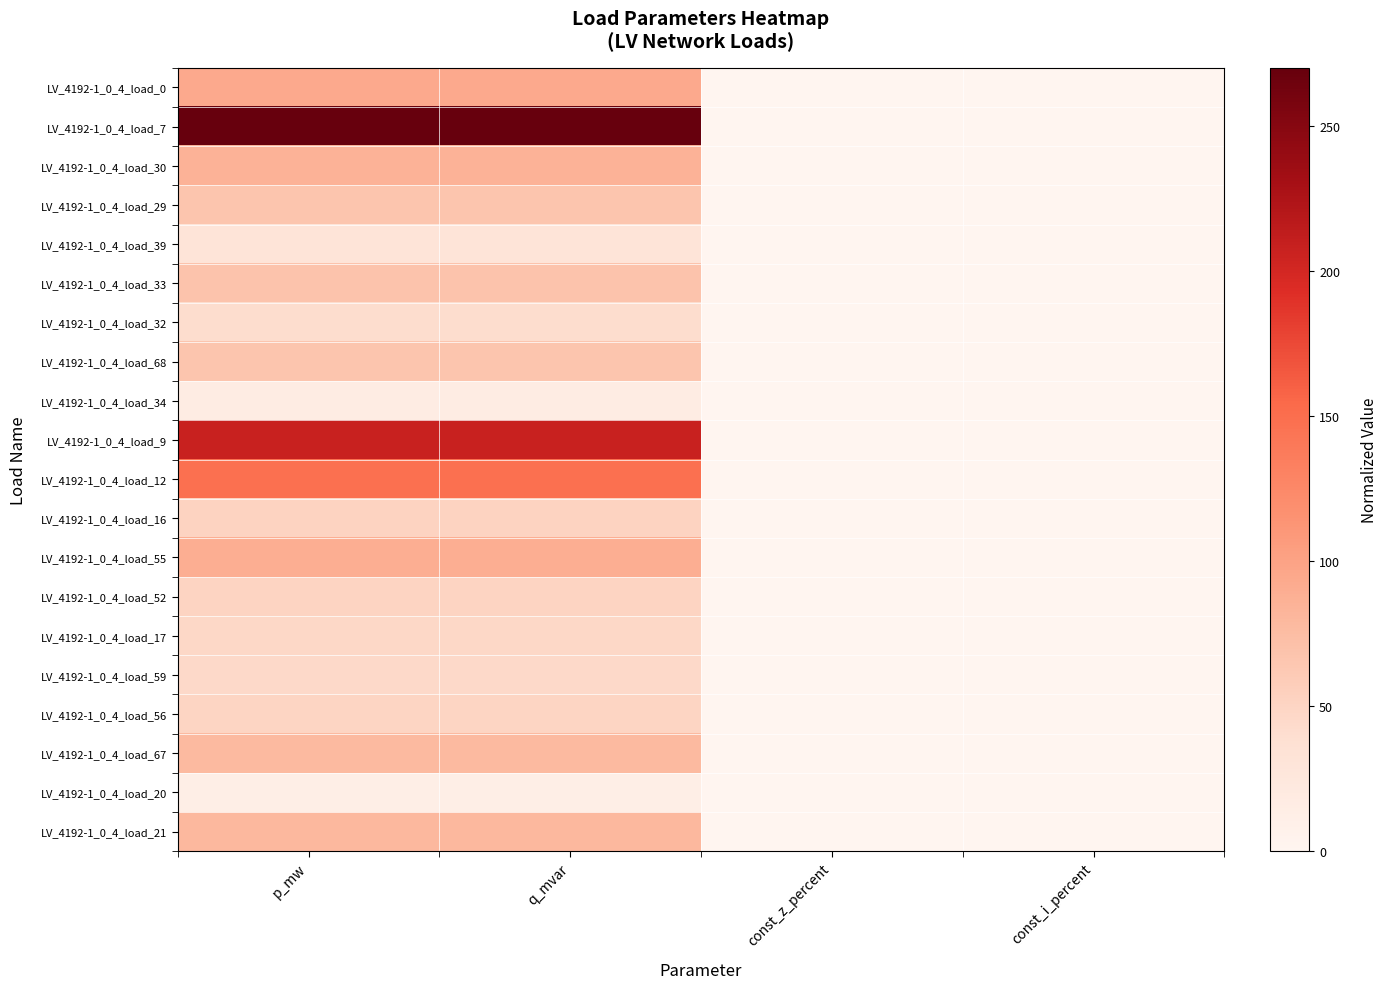

Rank the series by their maximum value, from lowest to highest.

LV_4192-1_0_4_load_20, LV_4192-1_0_4_load_34, LV_4192-1_0_4_load_39, LV_4192-1_0_4_load_32, LV_4192-1_0_4_load_59, LV_4192-1_0_4_load_17, LV_4192-1_0_4_load_56, LV_4192-1_0_4_load_52, LV_4192-1_0_4_load_16, LV_4192-1_0_4_load_68, LV_4192-1_0_4_load_29, LV_4192-1_0_4_load_33, LV_4192-1_0_4_load_67, LV_4192-1_0_4_load_21, LV_4192-1_0_4_load_30, LV_4192-1_0_4_load_55, LV_4192-1_0_4_load_0, LV_4192-1_0_4_load_12, LV_4192-1_0_4_load_9, LV_4192-1_0_4_load_7